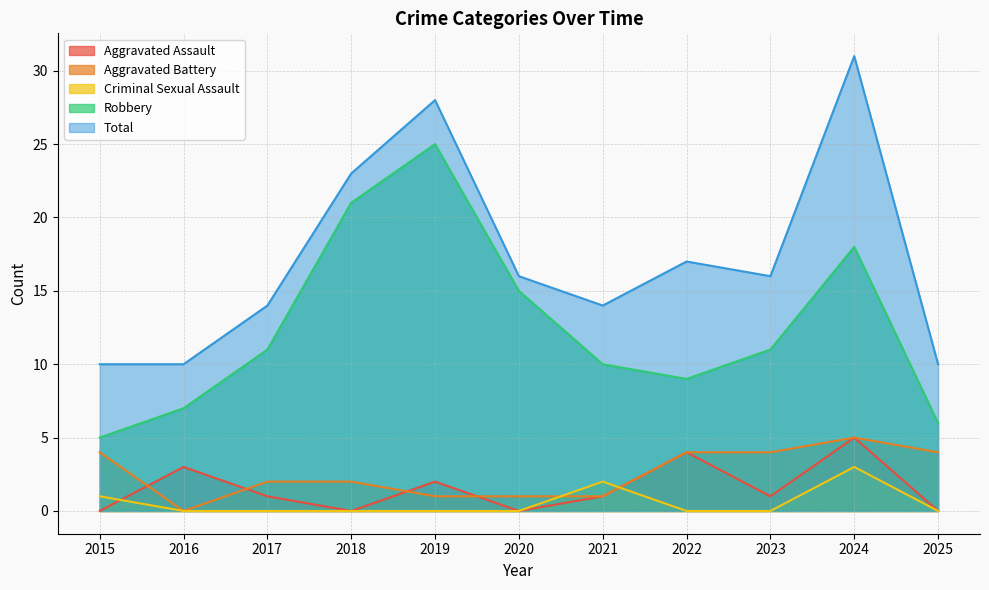

Reading left to right, list all the values displayed in this chart.

Aggravated Assault: 0	3	1	0	2	0	1	4	1	5	0
Aggravated Battery: 4	0	2	2	1	1	1	4	4	5	4
Criminal Sexual Assault: 1	0	0	0	0	0	2	0	0	3	0
Robbery: 5	7	11	21	25	15	10	9	11	18	6
Total: 10	10	14	23	28	16	14	17	16	31	10